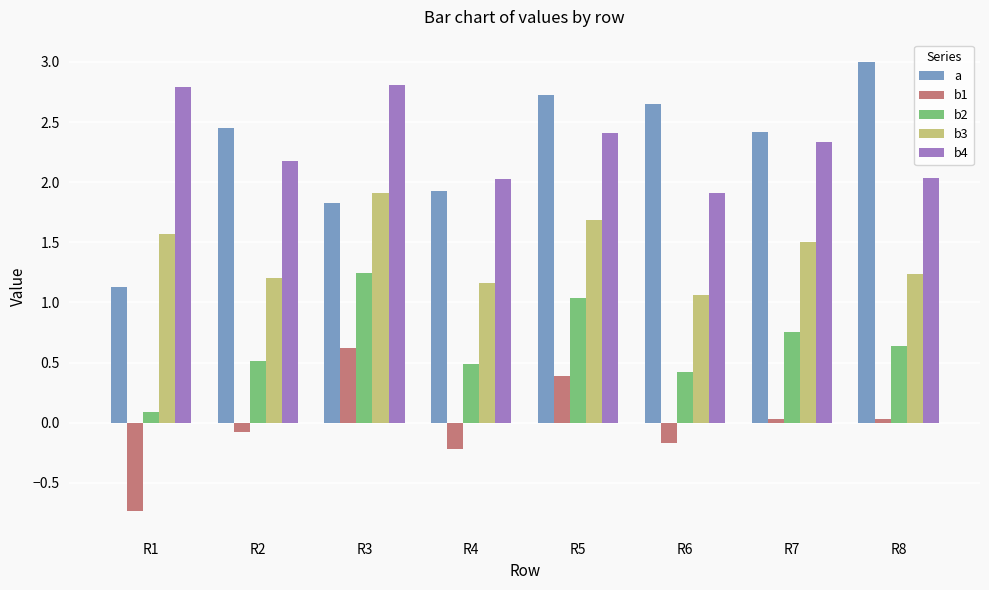

The a series shows 1.9 at R1. True or false?

False